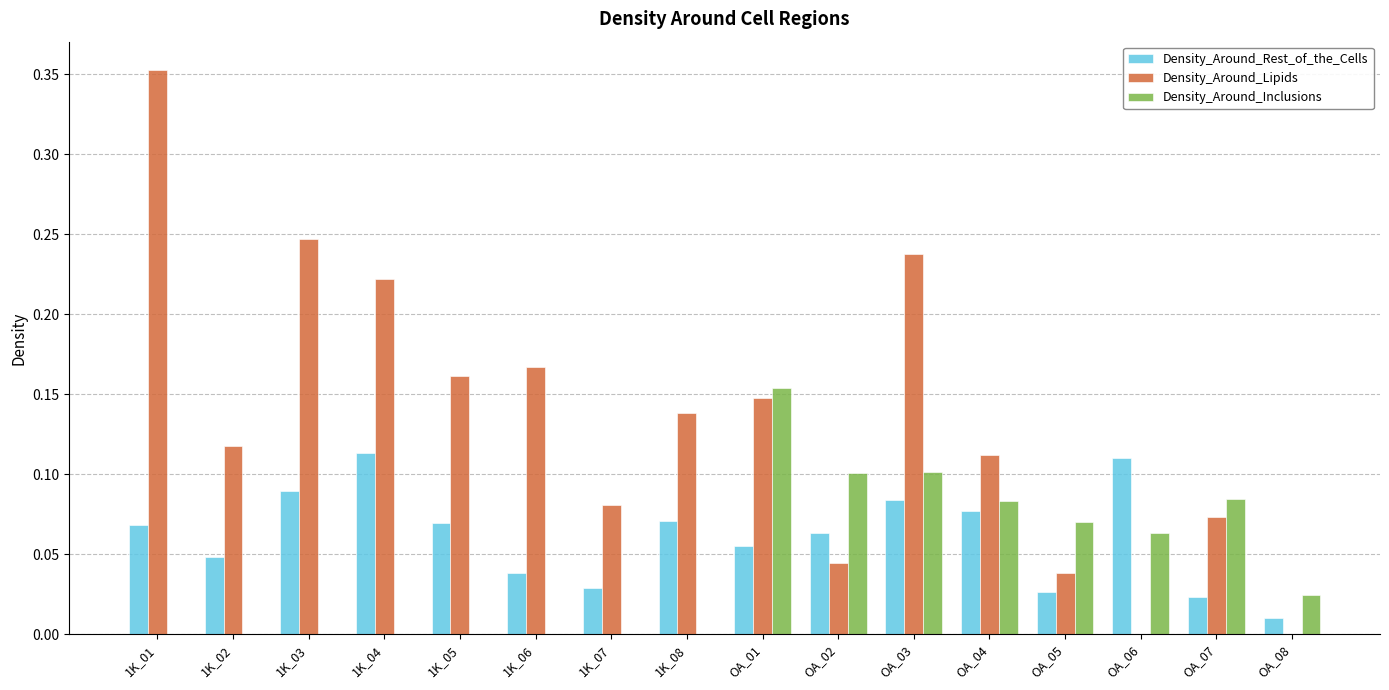

What is the sum of all Density_Around_Rest_of_the_Cells values?

1.0